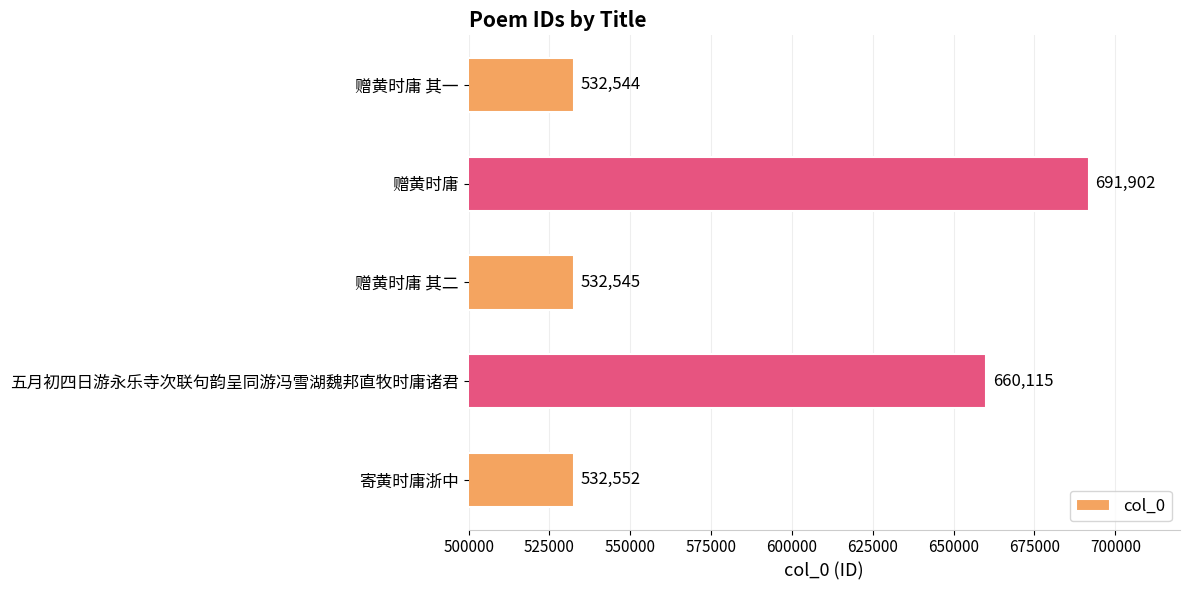

What is the minimum value shown in the chart?

532544